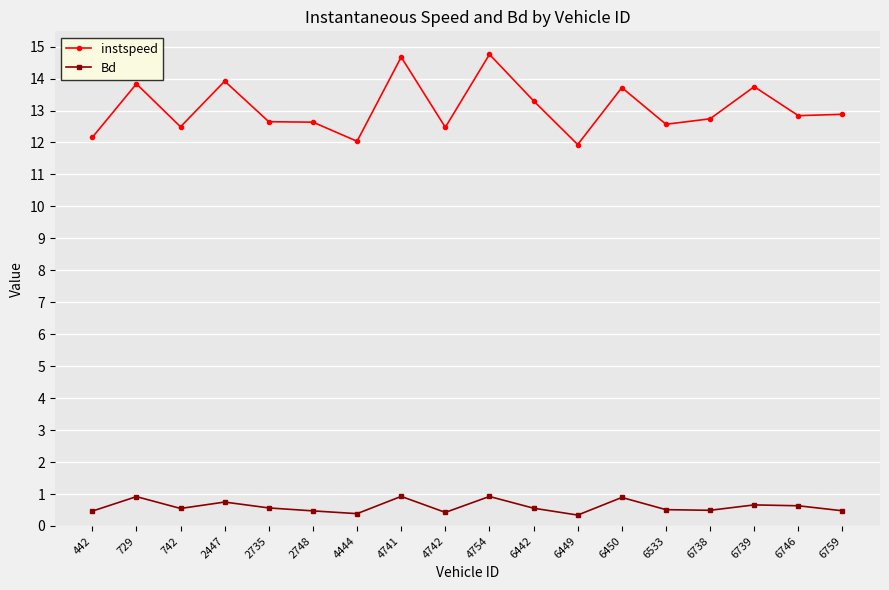

What are all the series names shown in the legend?

instspeed, Bd